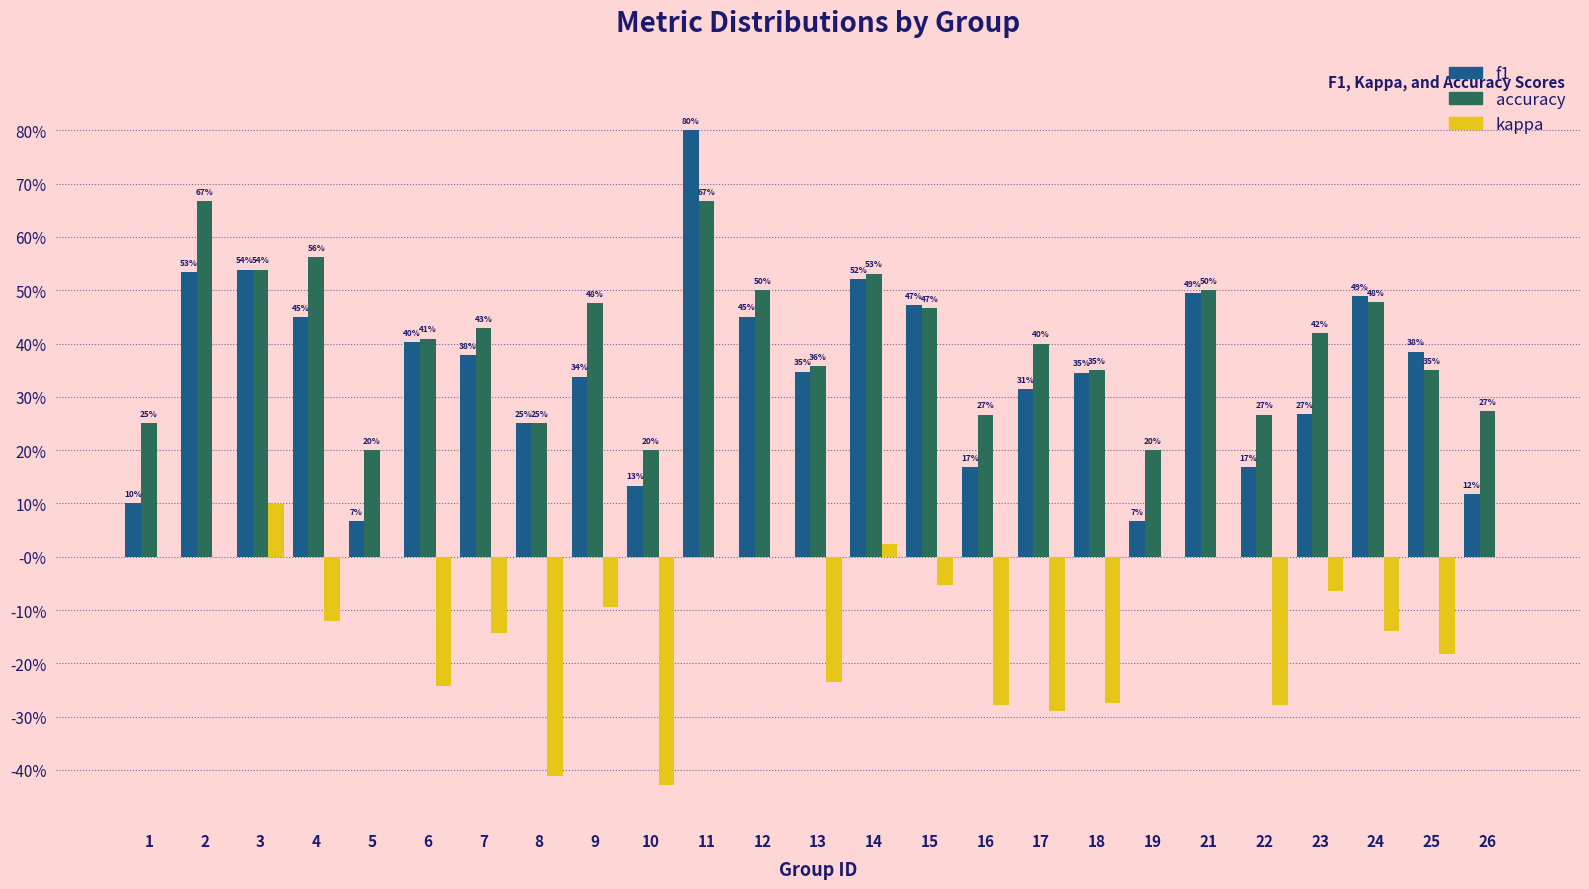

Does the chart contain stacked bars?

No